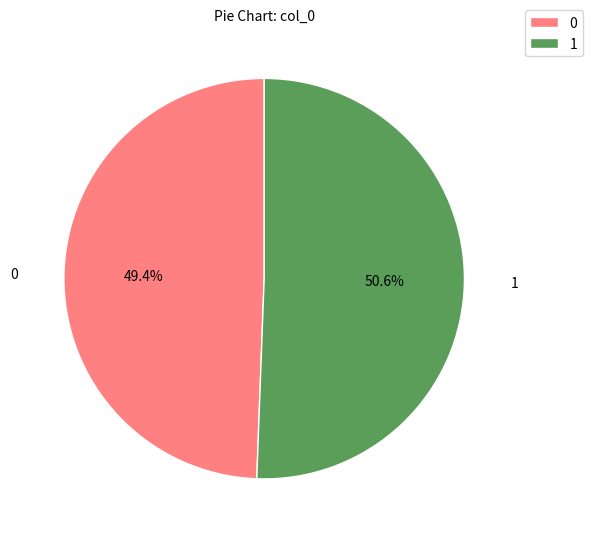

What is the majority slice?

1